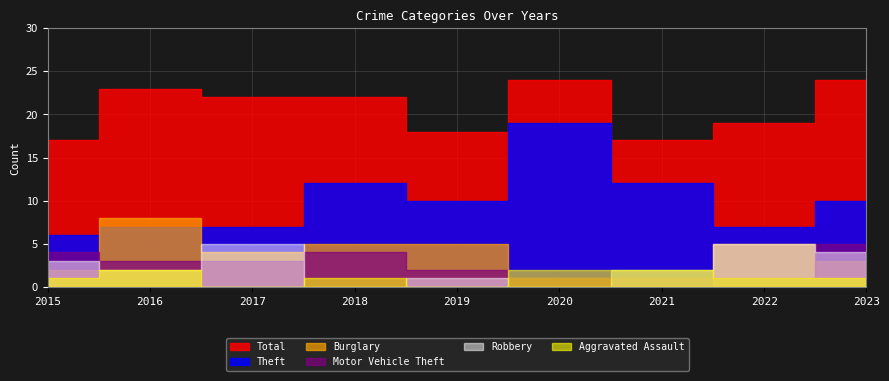

At which label does Theft reach its peak?

2020